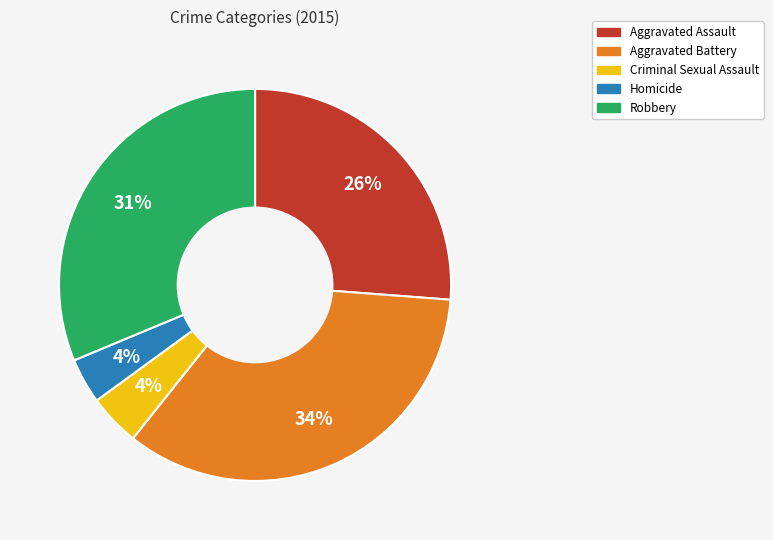

Does Criminal Sexual Assault represent more than half of the total?

No